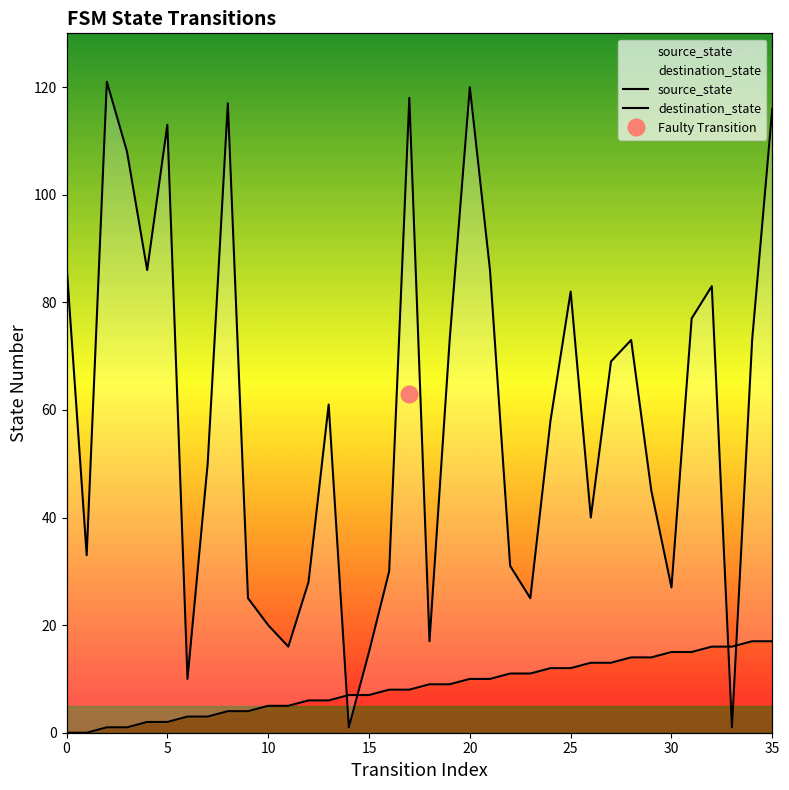

Between which two adjacent categories do destination_state and source_state first intersect?

13 and 14